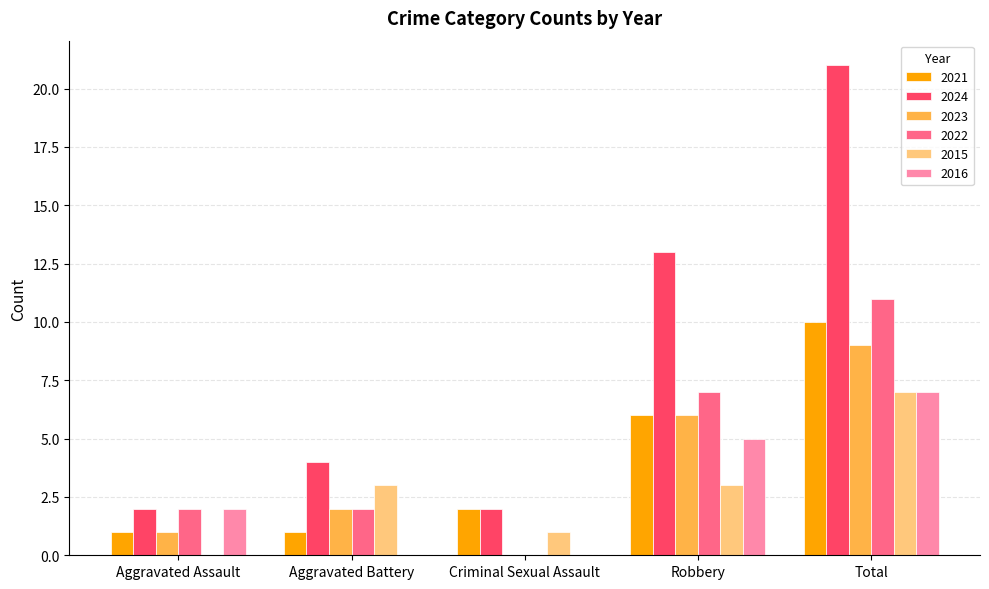

The value of 2023 at Robbery is 6. True or false?

True